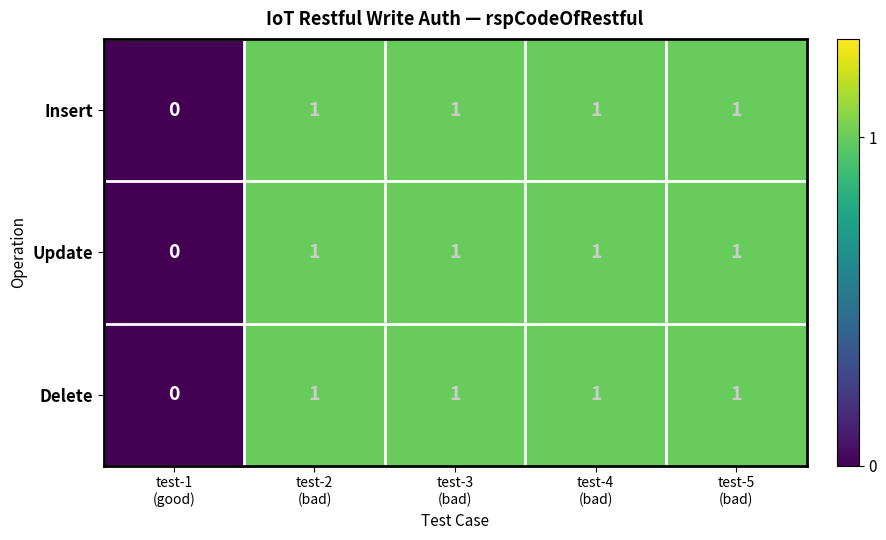

Reading right to left, extract all data points from this chart.

Insert: 1	1	1	1	0
Update: 1	1	1	1	0
Delete: 1	1	1	1	0